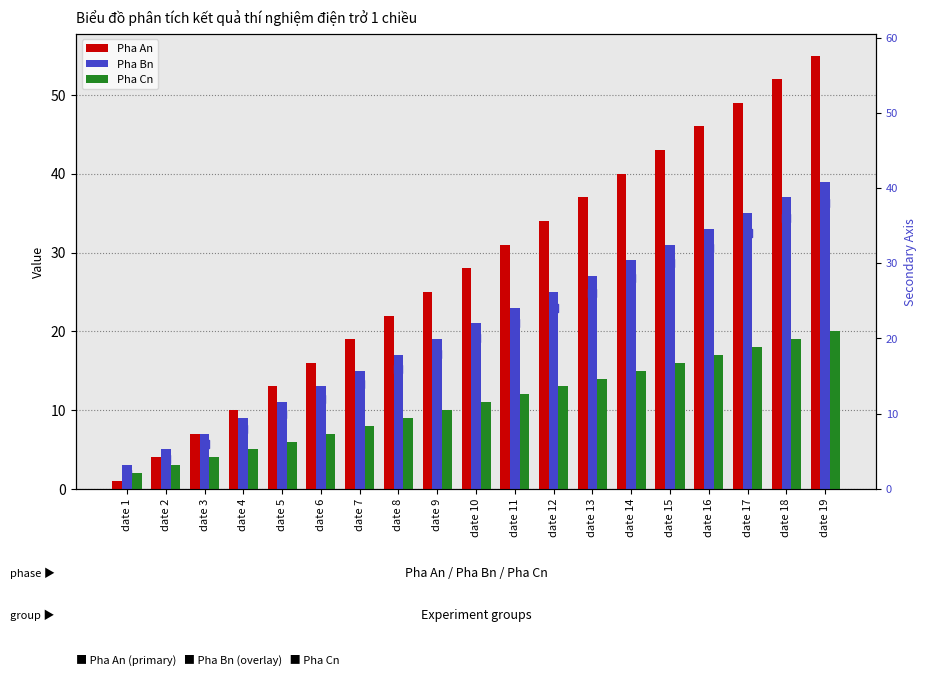

Which series has the widest spread of Y values?

Pha An